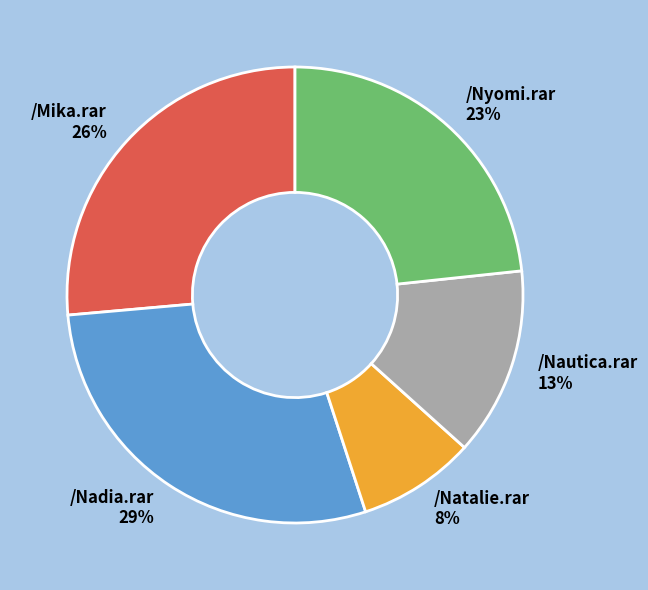

Is there a majority slice in this chart?

No